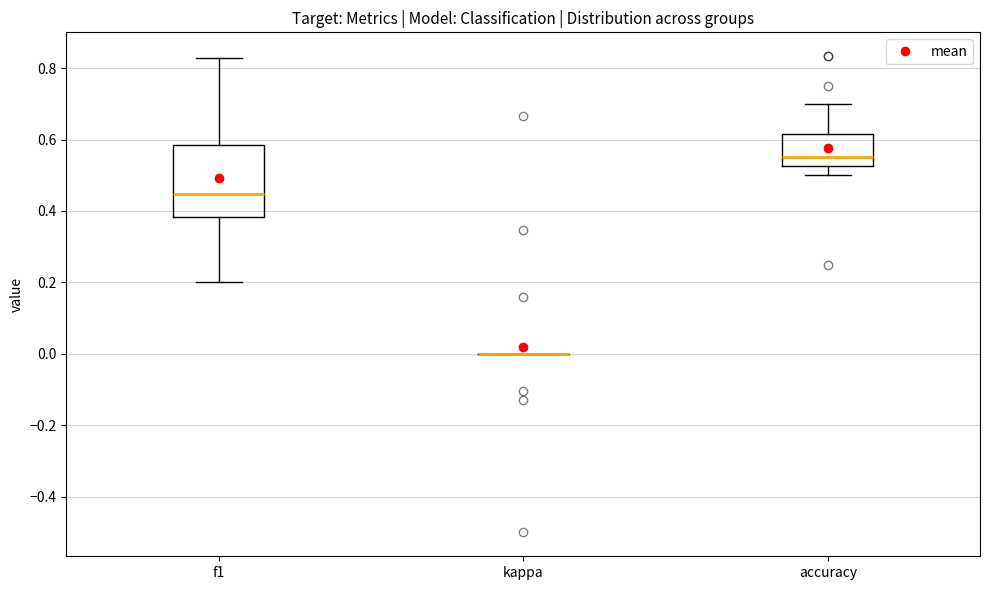

Reading left to right, read every box against the y-axis: the position of its median line, the range the box covers, and the ends of its whiskers. The values are not printed on the chart, so give them approximately, as read against the axis.

f1: median 0.44, box 0.38 to 0.58, whiskers 0.20 to 0.82
kappa: box collapsed to a line at 0.00, whiskers 0.00 to 0.00
accuracy: median 0.56, box 0.52 to 0.62, whiskers 0.50 to 0.70